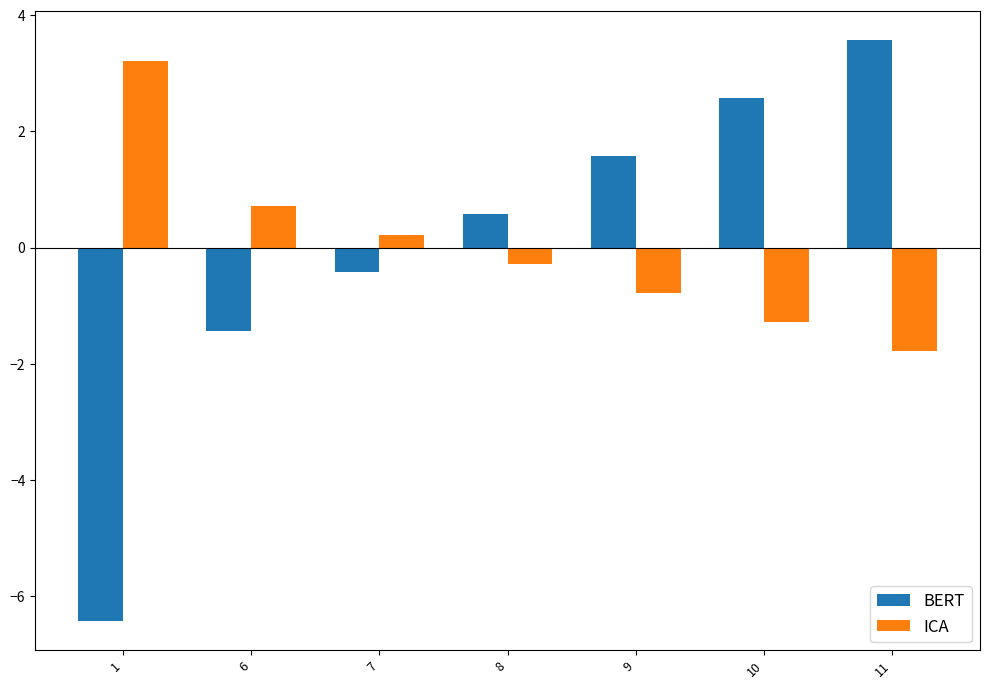

At which label does BERT first exceed 0?

8